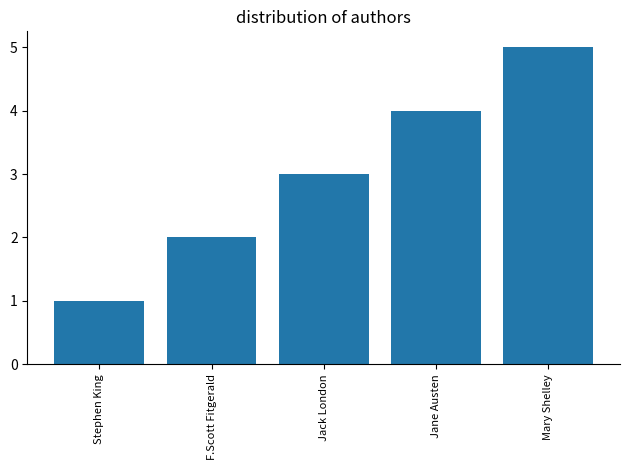

List the labels in order of value, smallest first.

Stephen King, F.Scott Fitgerald, Jack London, Jane Austen, Mary Shelley